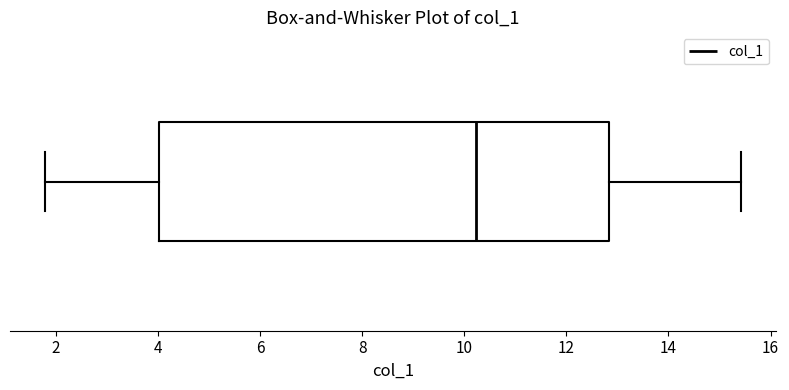

Transcribe this box plot: give where the median line is, the range the box spans, and where the two whiskers end, as read against the x-axis. The values are not printed on the chart, so give them approximately, as read against the axis.

median 10.2, box 4.0 to 12.8, whiskers 1.8 to 15.4